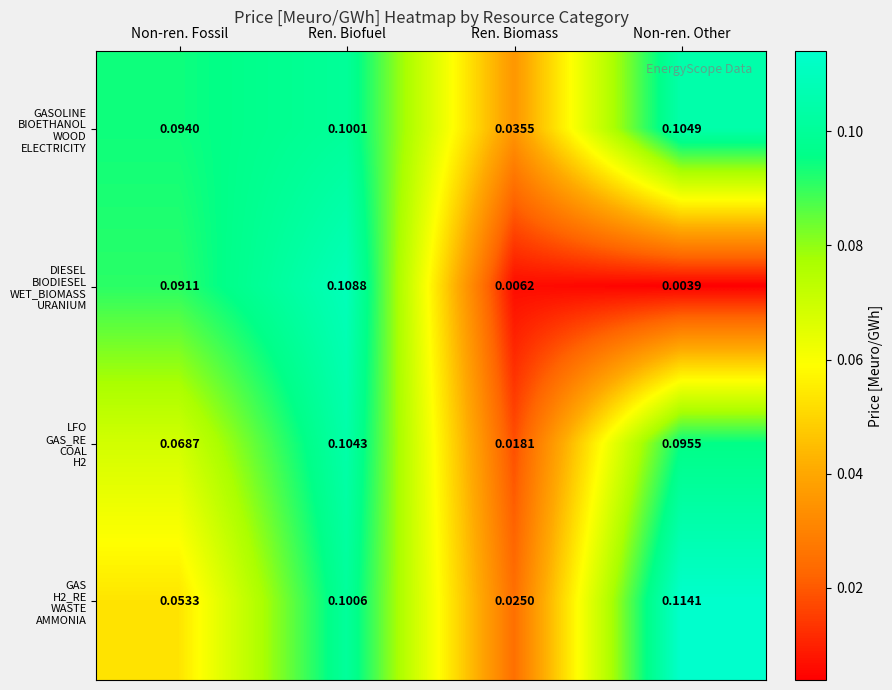

Which category has the lowest value across all series?

Non-ren. Other